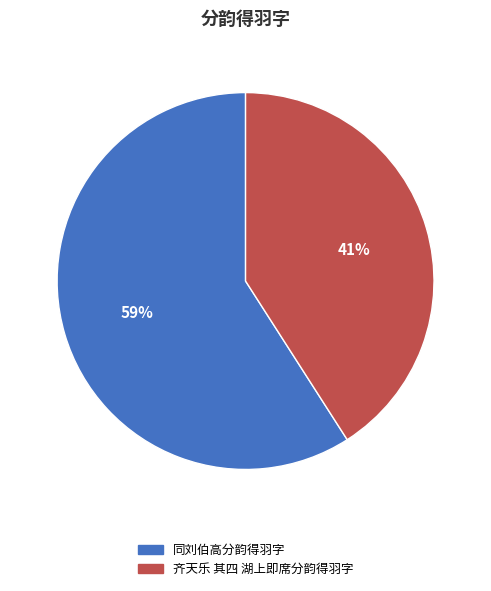

Do 齐天乐 其四 湖上即席分韵得羽字 and 同刘伯高分韵得羽字 together represent more than half of the pie?

Yes